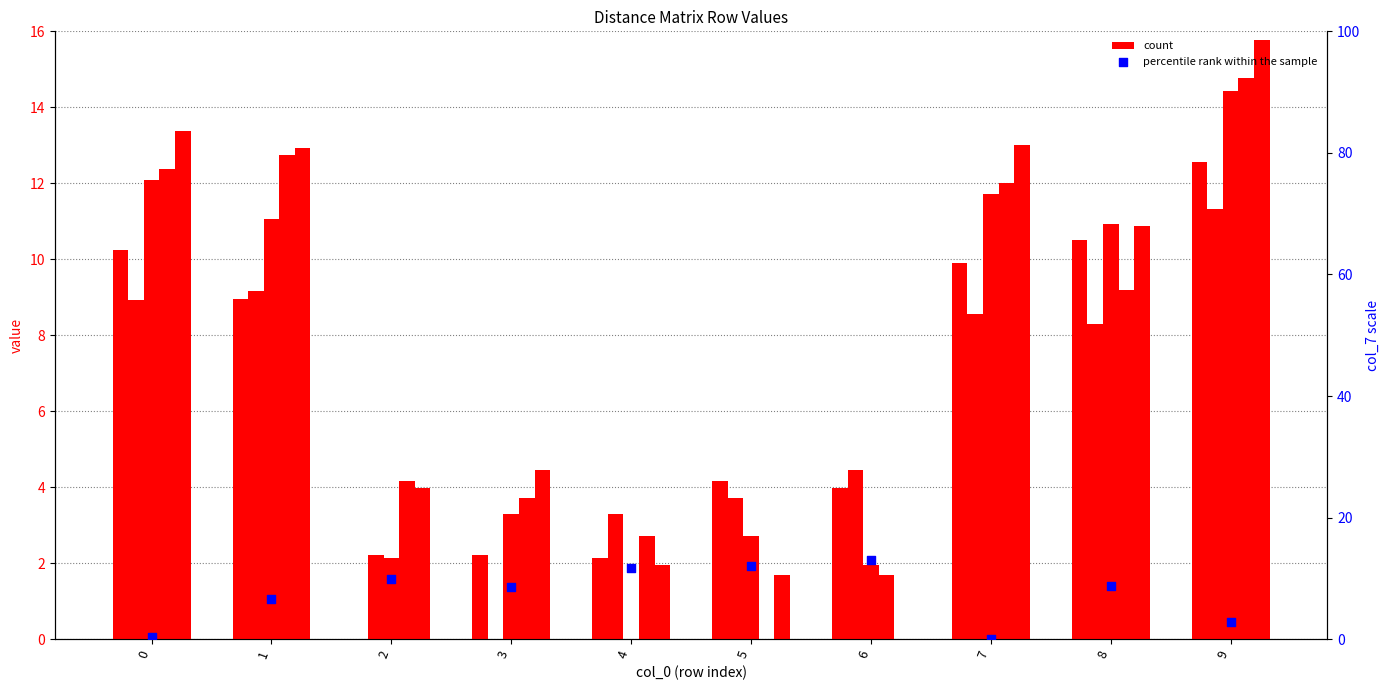

Which series reaches the maximum Y coordinate?

percentile rank within the sample